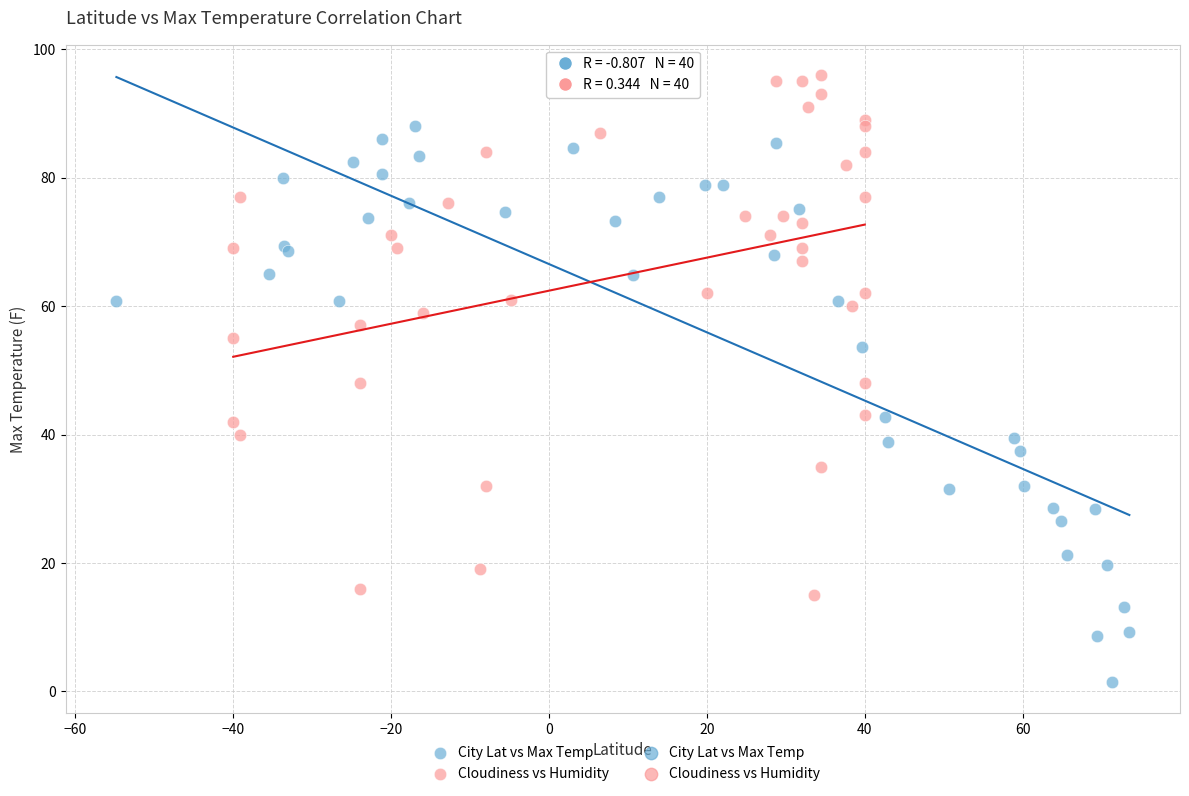

Which series contains the lowest Y value?

City Lat vs Max Temp